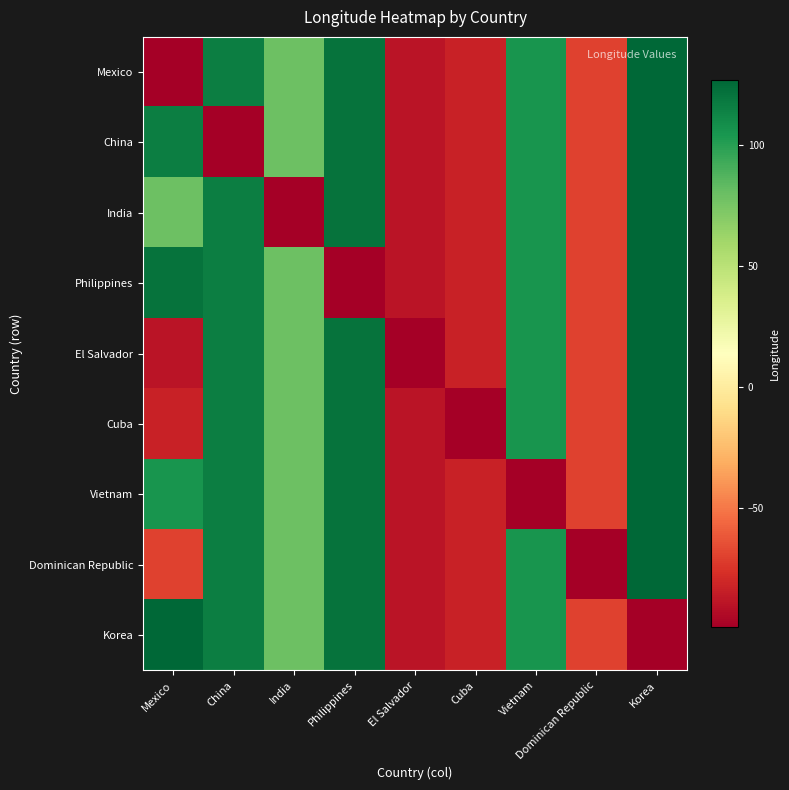

List the series in order of their peak value, lowest first.

Mexico, China, India, Philippines, El Salvador, Cuba, Vietnam, Dominican Republic, Korea